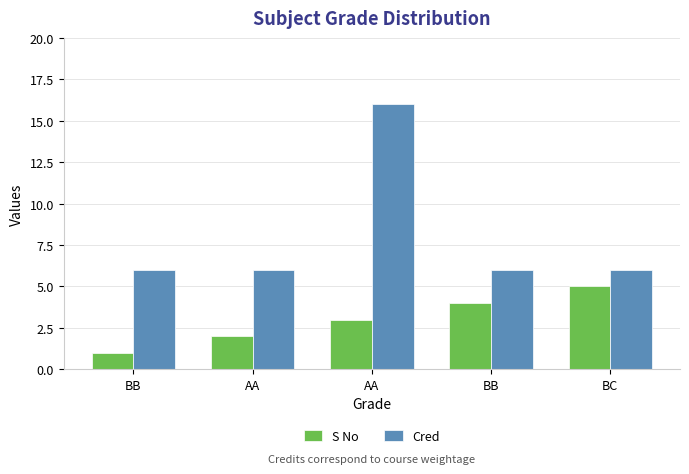

Rank the categories by S No value from lowest to highest.

BB, AA, AA, BB, BC